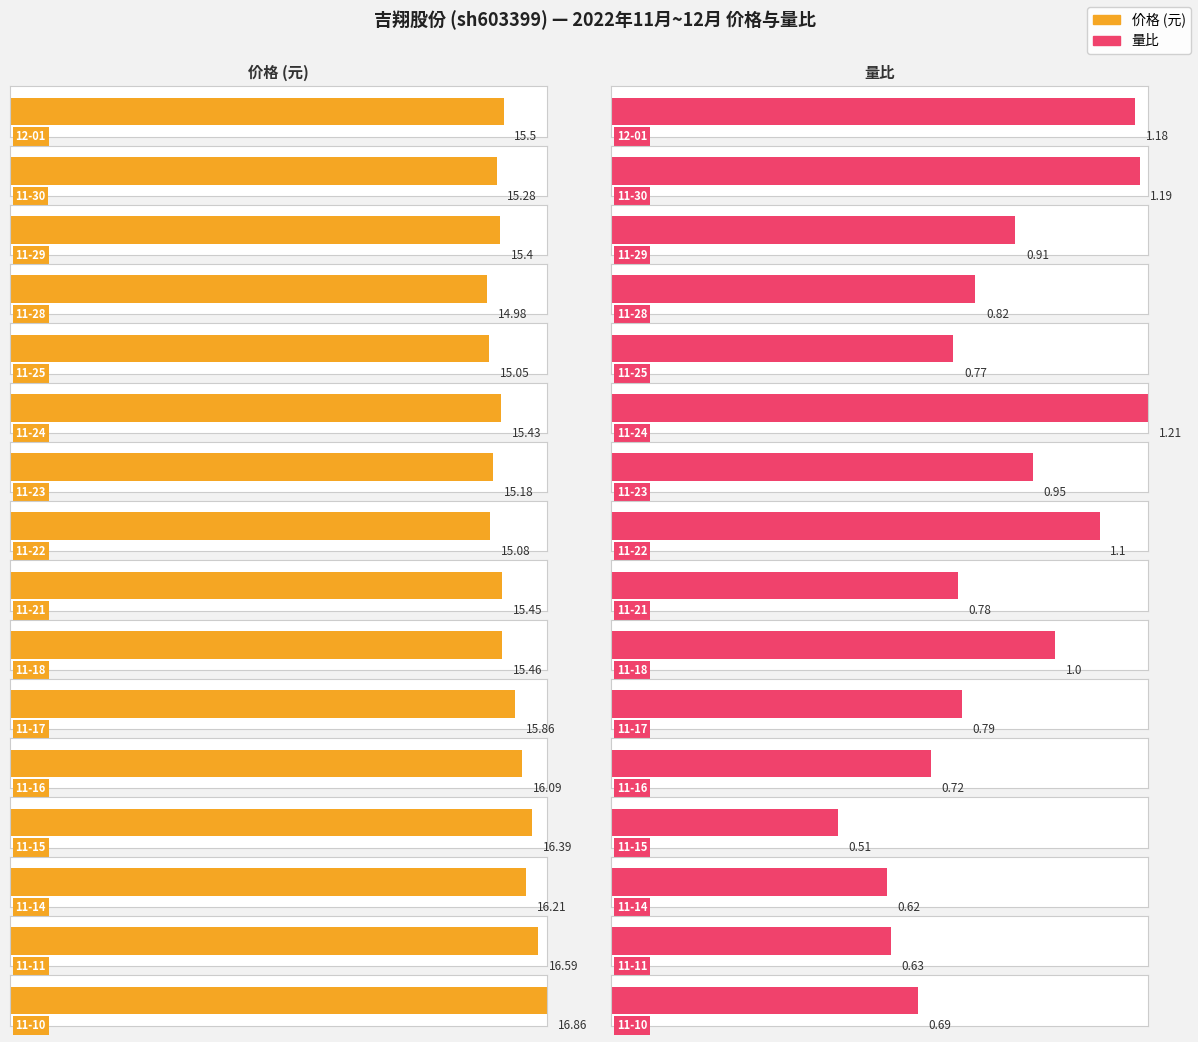

Rank the series by their average value, from highest to lowest.

价格, 量比